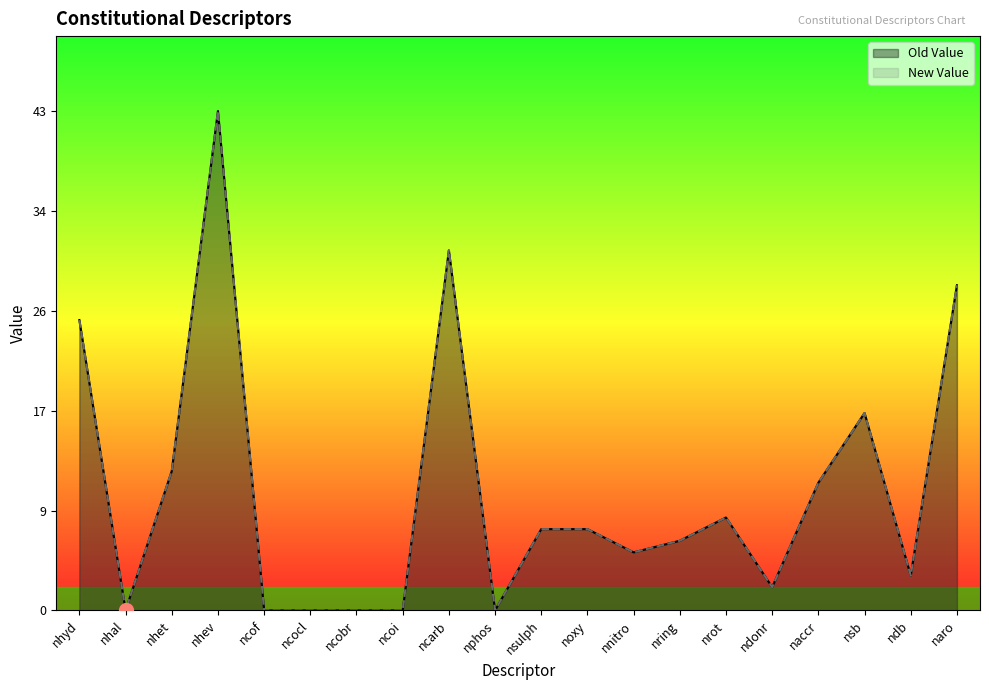

List the series in order of their peak value, lowest first.

Old Value, New Value